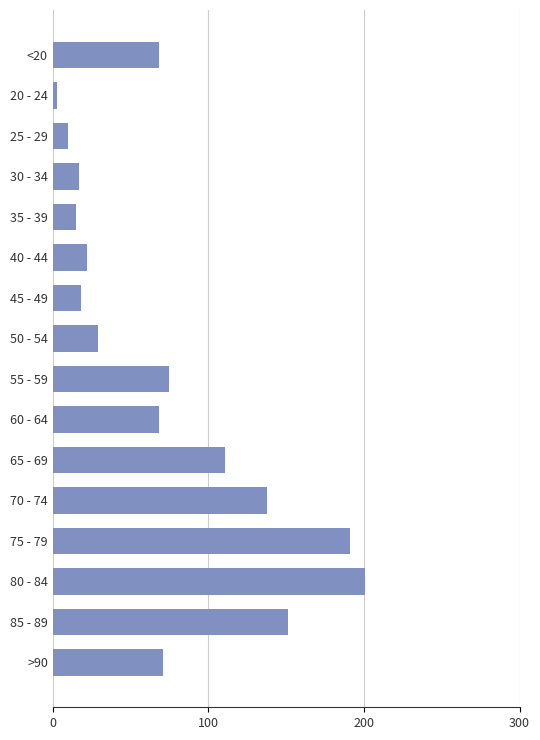

Where is the data nearest to the value 102?

65 - 69